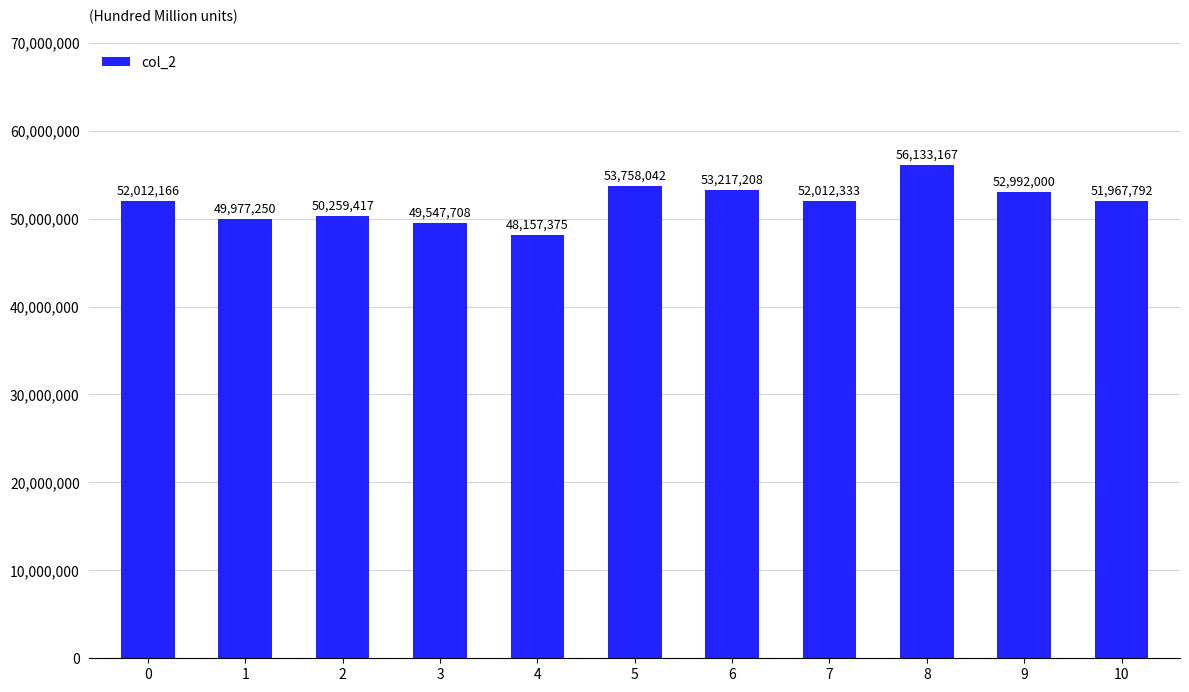

How many data points does each series have?

11